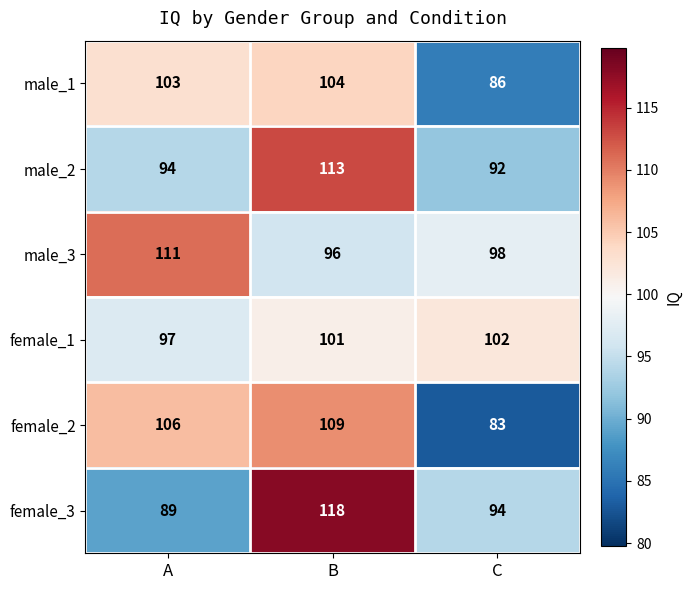

Reading left to right, extract all data points from this chart.

male_1: A=103	B=104	C=86
male_2: A=94	B=113	C=92
male_3: A=111	B=96	C=98
female_1: A=97	B=101	C=102
female_2: A=106	B=109	C=83
female_3: A=89	B=118	C=94